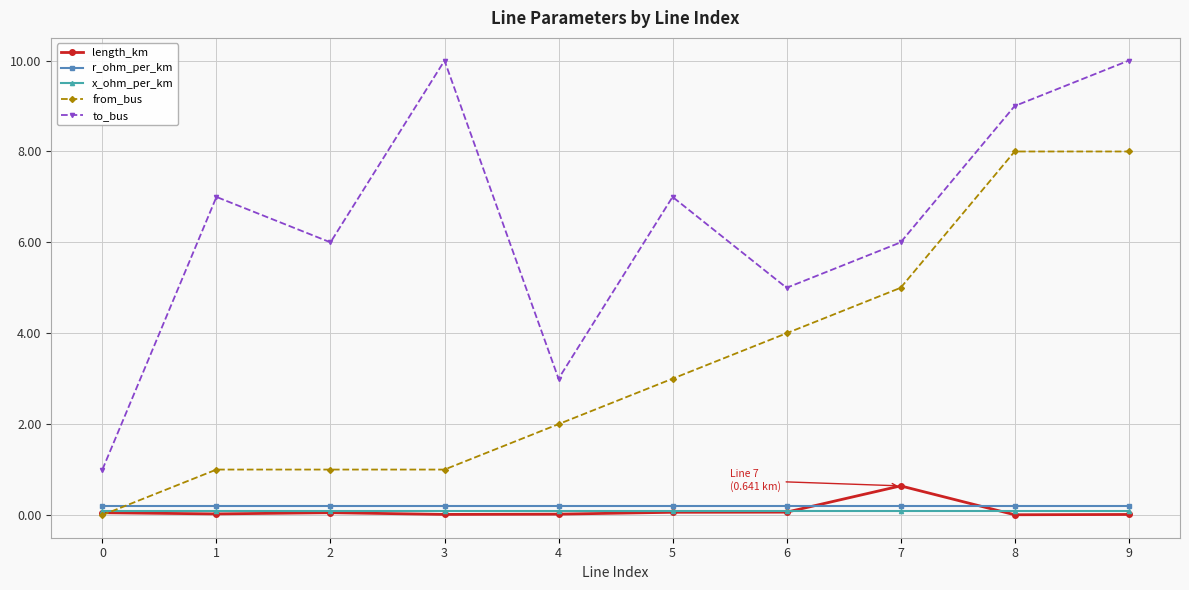

Is the value of length_km at 3 greater than the value of r_ohm_per_km at 9?

No